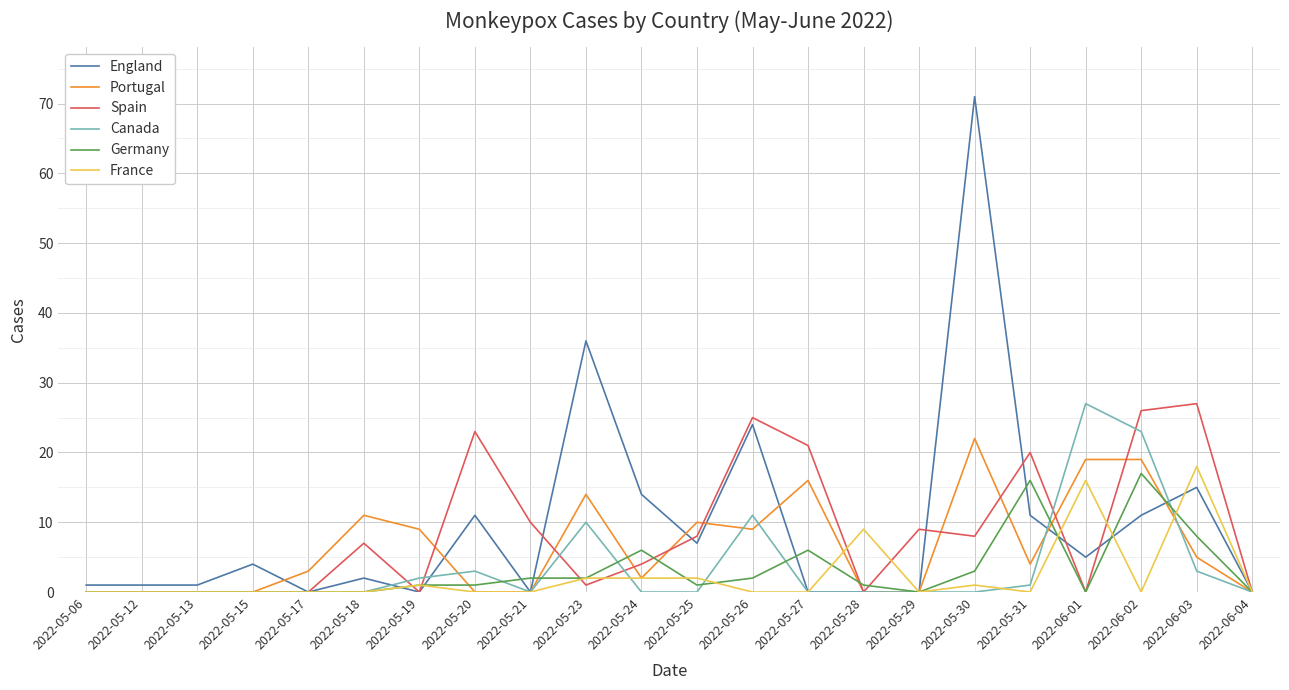

Reading left to right, what are all the values shown in this chart?

England: 2022-05-06=1	2022-05-12=1	2022-05-13=1	2022-05-15=4	2022-05-17=0	2022-05-18=2	2022-05-19=0	2022-05-20=11	2022-05-21=0	2022-05-23=36	2022-05-24=14	2022-05-25=7	2022-05-26=24	2022-05-27=0	2022-05-28=0	2022-05-29=0	2022-05-30=71	2022-05-31=11	2022-06-01=5	2022-06-02=11	2022-06-03=15	2022-06-04=0
Portugal: 2022-05-06=0	2022-05-12=0	2022-05-13=0	2022-05-15=0	2022-05-17=3	2022-05-18=11	2022-05-19=9	2022-05-20=0	2022-05-21=0	2022-05-23=14	2022-05-24=2	2022-05-25=10	2022-05-26=9	2022-05-27=16	2022-05-28=0	2022-05-29=0	2022-05-30=22	2022-05-31=4	2022-06-01=19	2022-06-02=19	2022-06-03=5	2022-06-04=0
Spain: 2022-05-06=0	2022-05-12=0	2022-05-13=0	2022-05-15=0	2022-05-17=0	2022-05-18=7	2022-05-19=0	2022-05-20=23	2022-05-21=10	2022-05-23=1	2022-05-24=4	2022-05-25=8	2022-05-26=25	2022-05-27=21	2022-05-28=0	2022-05-29=9	2022-05-30=8	2022-05-31=20	2022-06-01=0	2022-06-02=26	2022-06-03=27	2022-06-04=0
Canada: 2022-05-06=0	2022-05-12=0	2022-05-13=0	2022-05-15=0	2022-05-17=0	2022-05-18=0	2022-05-19=2	2022-05-20=3	2022-05-21=0	2022-05-23=10	2022-05-24=0	2022-05-25=0	2022-05-26=11	2022-05-27=0	2022-05-28=0	2022-05-29=0	2022-05-30=0	2022-05-31=1	2022-06-01=27	2022-06-02=23	2022-06-03=3	2022-06-04=0
Germany: 2022-05-06=0	2022-05-12=0	2022-05-13=0	2022-05-15=0	2022-05-17=0	2022-05-18=0	2022-05-19=1	2022-05-20=1	2022-05-21=2	2022-05-23=2	2022-05-24=6	2022-05-25=1	2022-05-26=2	2022-05-27=6	2022-05-28=1	2022-05-29=0	2022-05-30=3	2022-05-31=16	2022-06-01=0	2022-06-02=17	2022-06-03=8	2022-06-04=0
France: 2022-05-06=0	2022-05-12=0	2022-05-13=0	2022-05-15=0	2022-05-17=0	2022-05-18=0	2022-05-19=1	2022-05-20=0	2022-05-21=0	2022-05-23=2	2022-05-24=2	2022-05-25=2	2022-05-26=0	2022-05-27=0	2022-05-28=9	2022-05-29=0	2022-05-30=1	2022-05-31=0	2022-06-01=16	2022-06-02=0	2022-06-03=18	2022-06-04=0